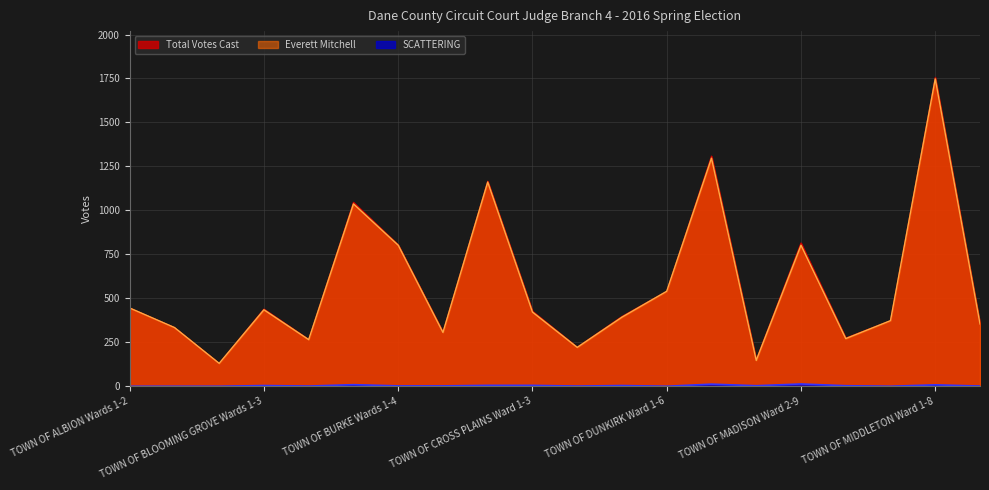

What is the value of the Total Votes Cast point at the 11th from the left?

222